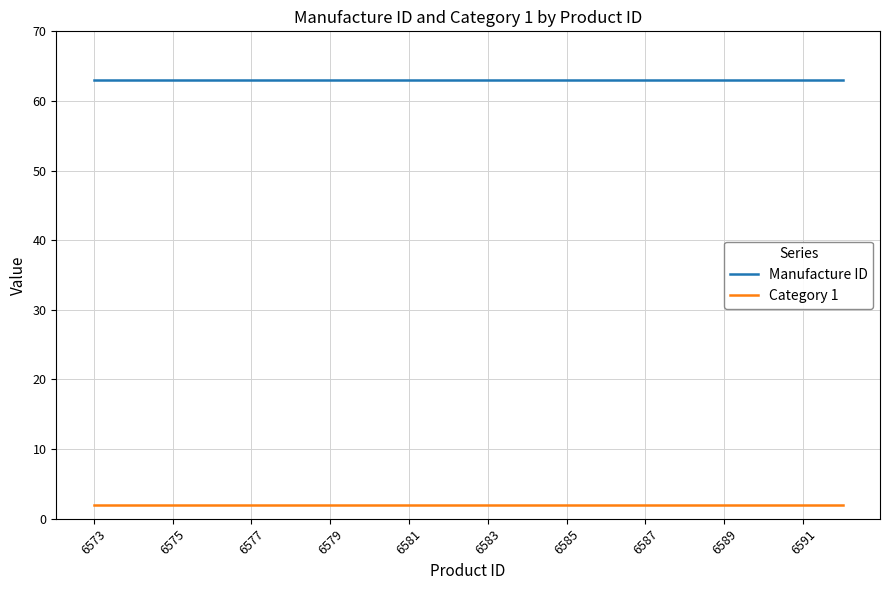

Rank the series by their maximum value, from highest to lowest.

Manufacture ID, Category 1